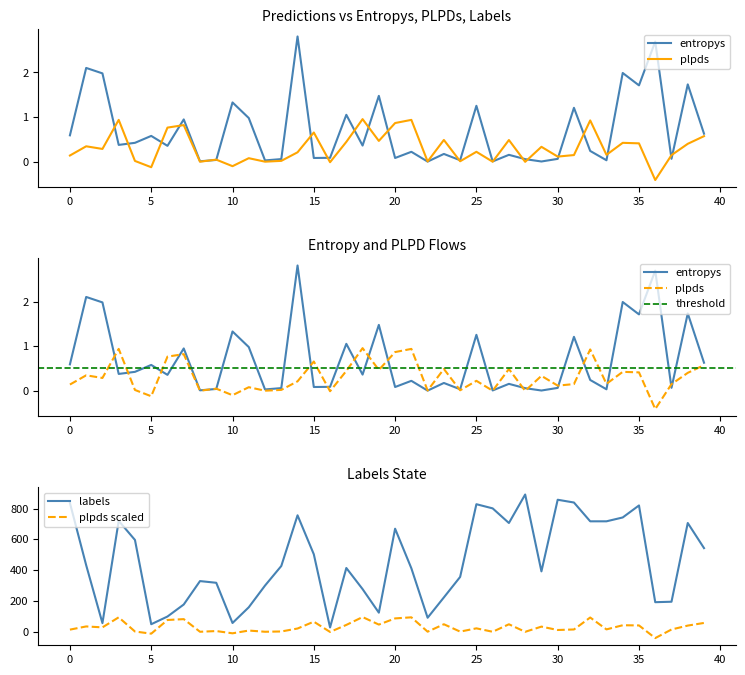

True or false: plpds scaled and labels intersect in this chart.

False